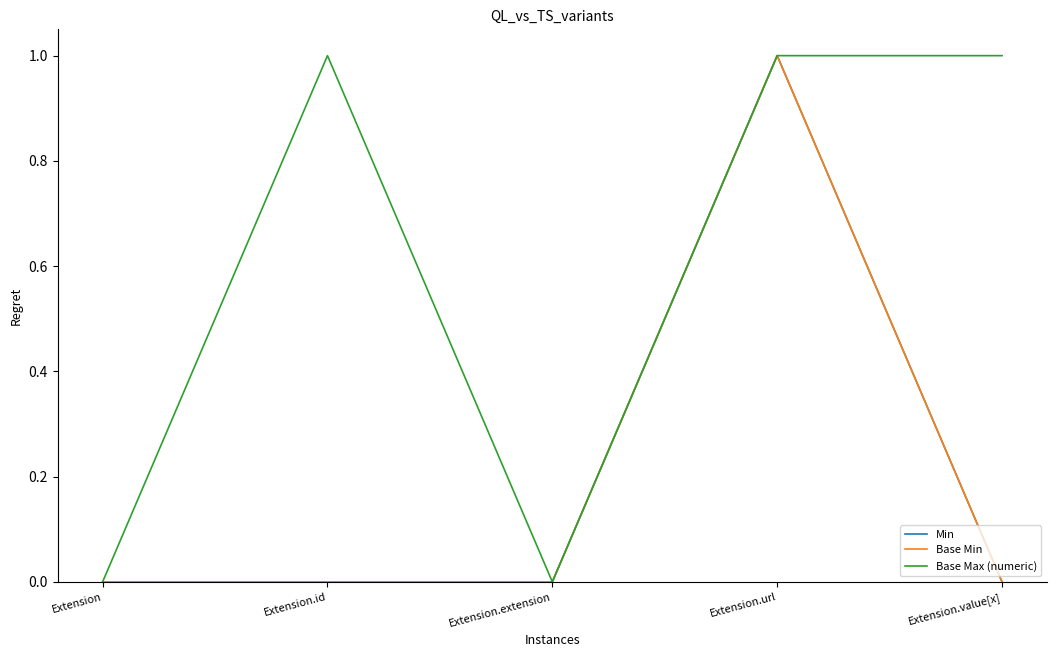

Rank the series at Extension.value[x] from lowest to highest value.

Min, Base Min, Base Max (numeric)